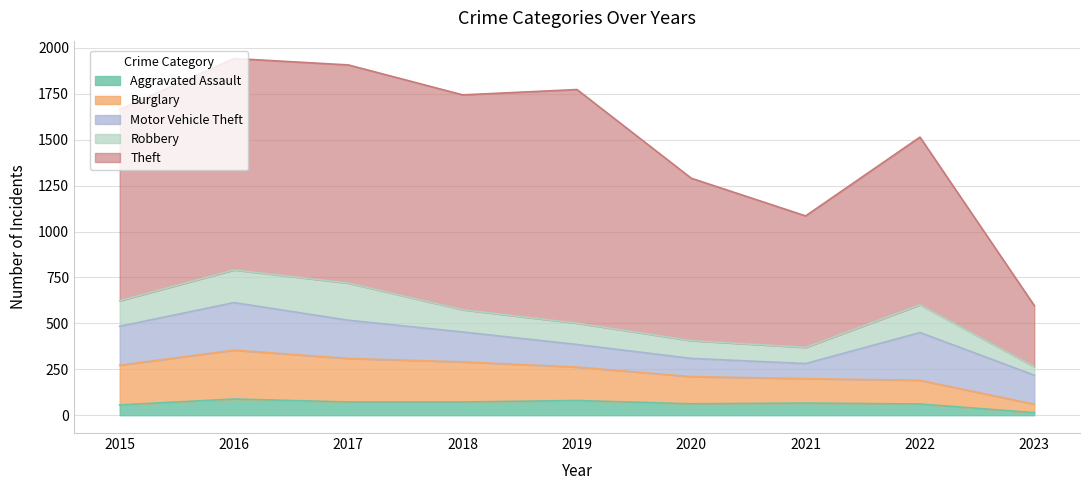

Which has a higher value, 2016 or 2022?

2016